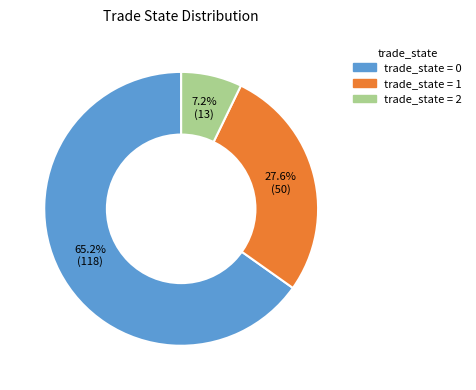

Is there any slice that represents more than half of the pie?

Yes